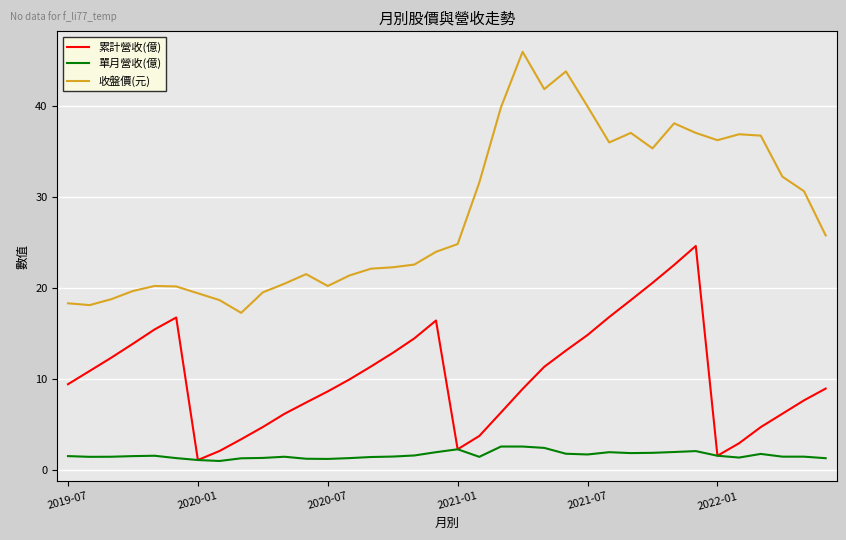

What is the minimum value for 單月營收(億)?

1.0